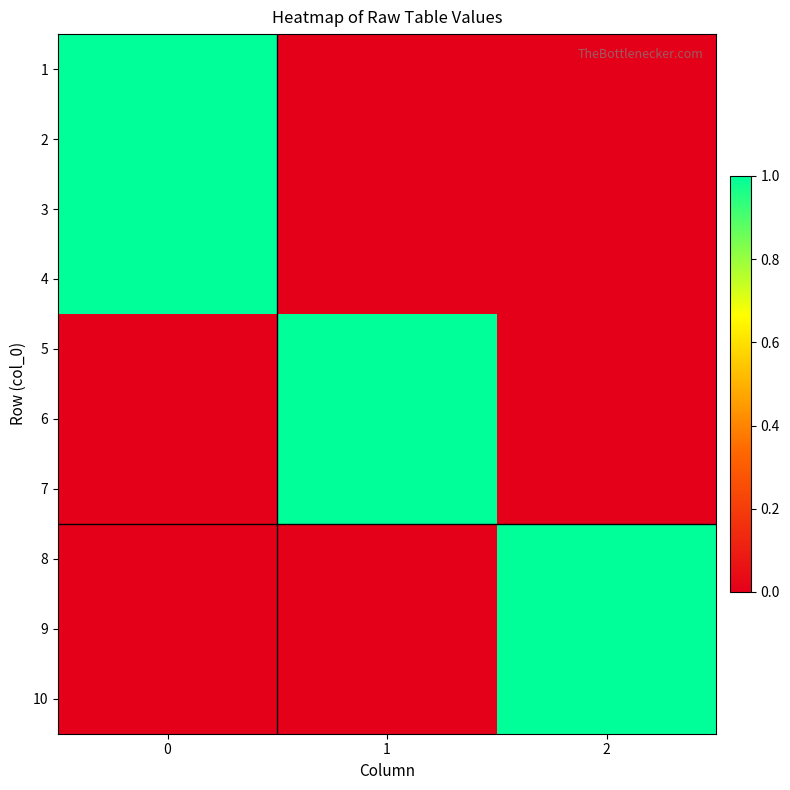

How many categories are shown in the chart?

3